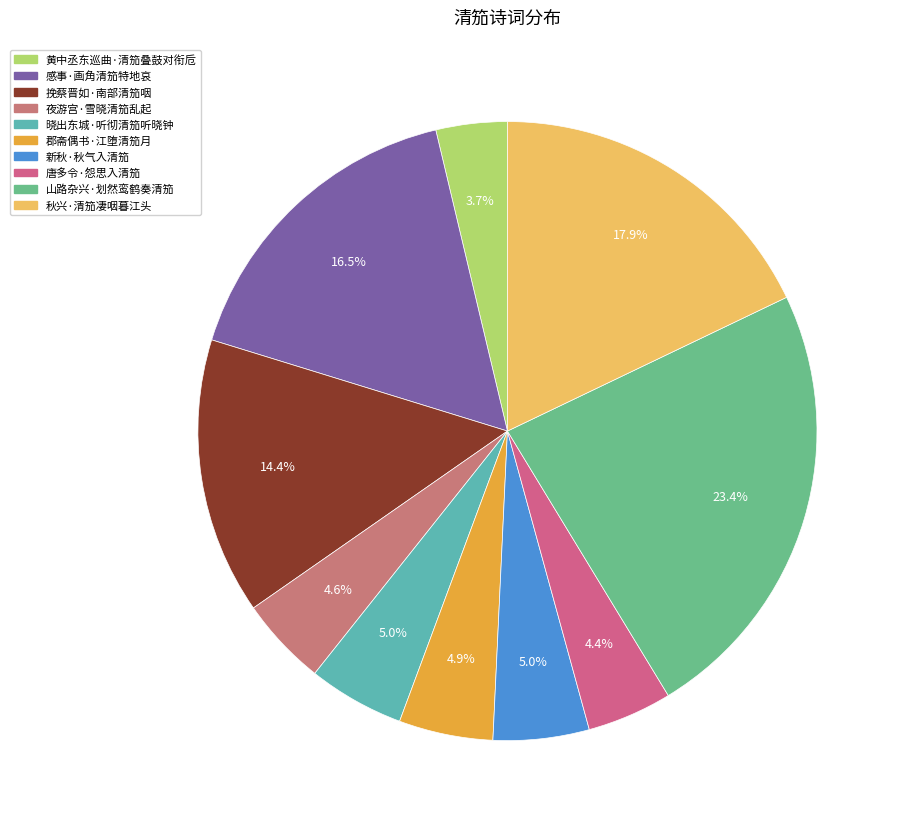

Combined, do 新秋·秋气入清笳 and 黄中丞东巡曲·清笳叠鼓对衔卮 account for over 50%?

No